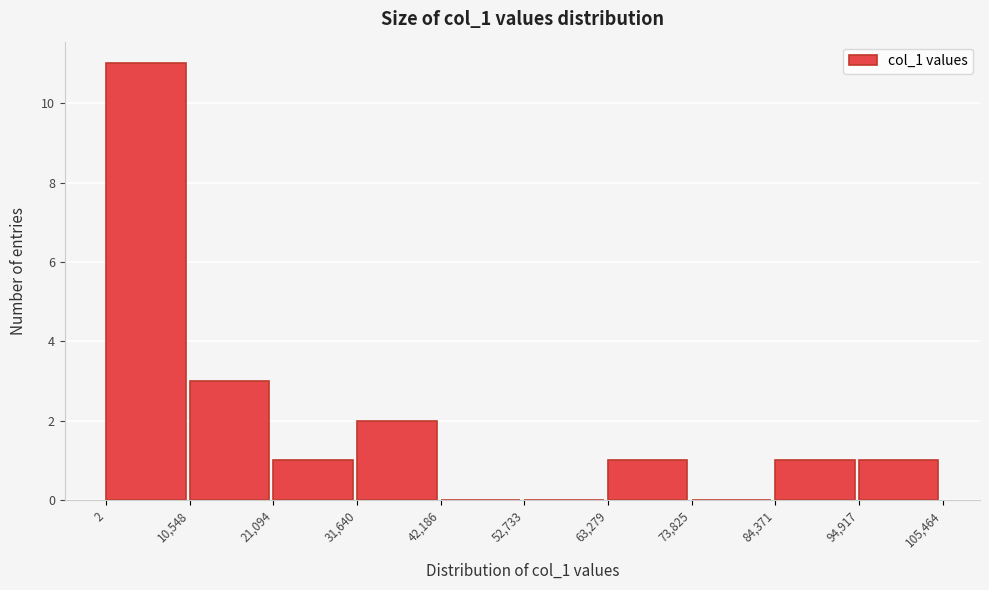

Reading left to right, list every bar in this chart as the range it spans on the x-axis followed by its height. The values are not printed on the chart, so give them approximately, as read against the axis.

2 to 10,548: 11
10,548 to 21,094: 3
21,094 to 31,640: 1
31,640 to 42,186: 2
42,186 to 52,733: 0
52,733 to 63,279: 0
63,279 to 73,825: 1
73,825 to 84,371: 0
84,371 to 94,917: 1
94,917 to 105,464: 1